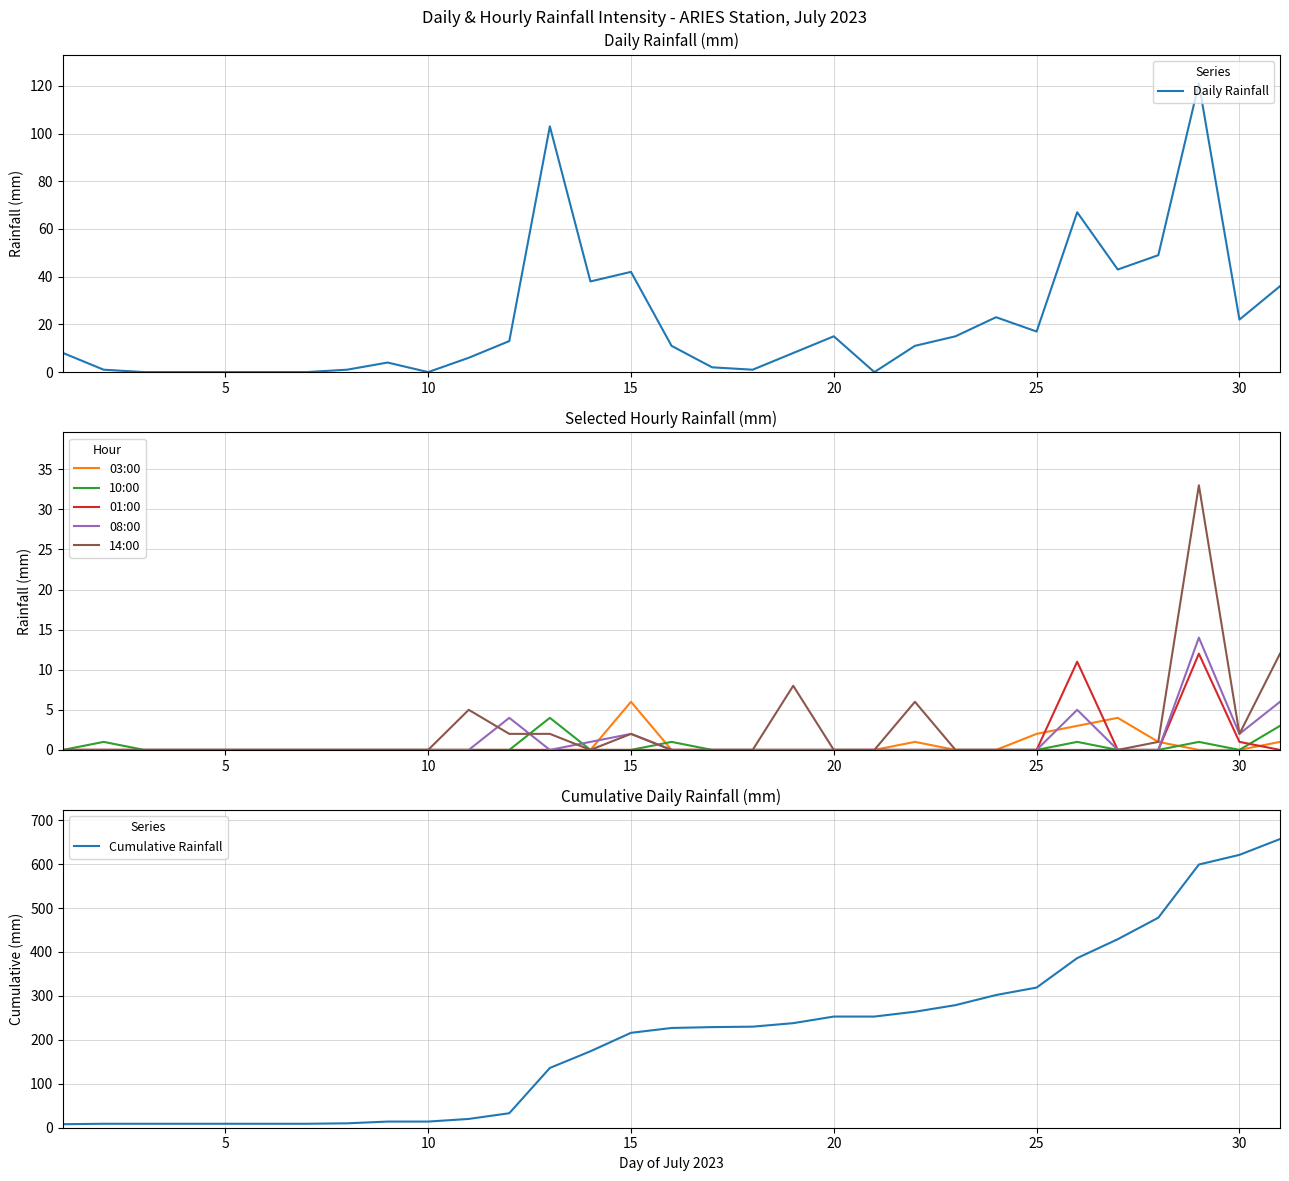

In 08:00, how many points are lower than both neighbors (excluding endpoints)?

2